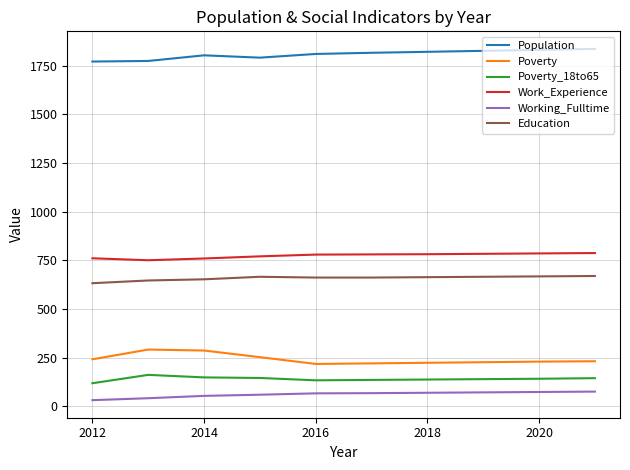

Which series has the largest total across all categories?

Population